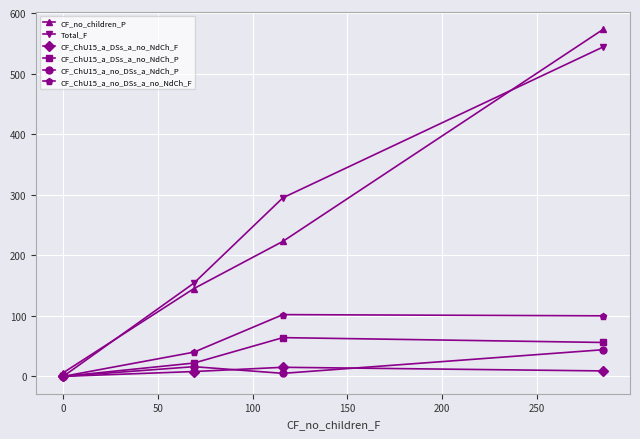

Is the value of CF_ChU15_a_no_DSs_a_no_NdCh_F at 0 greater than the value of CF_ChU15_a_no_DSs_a_NdCh_P at 0?

No